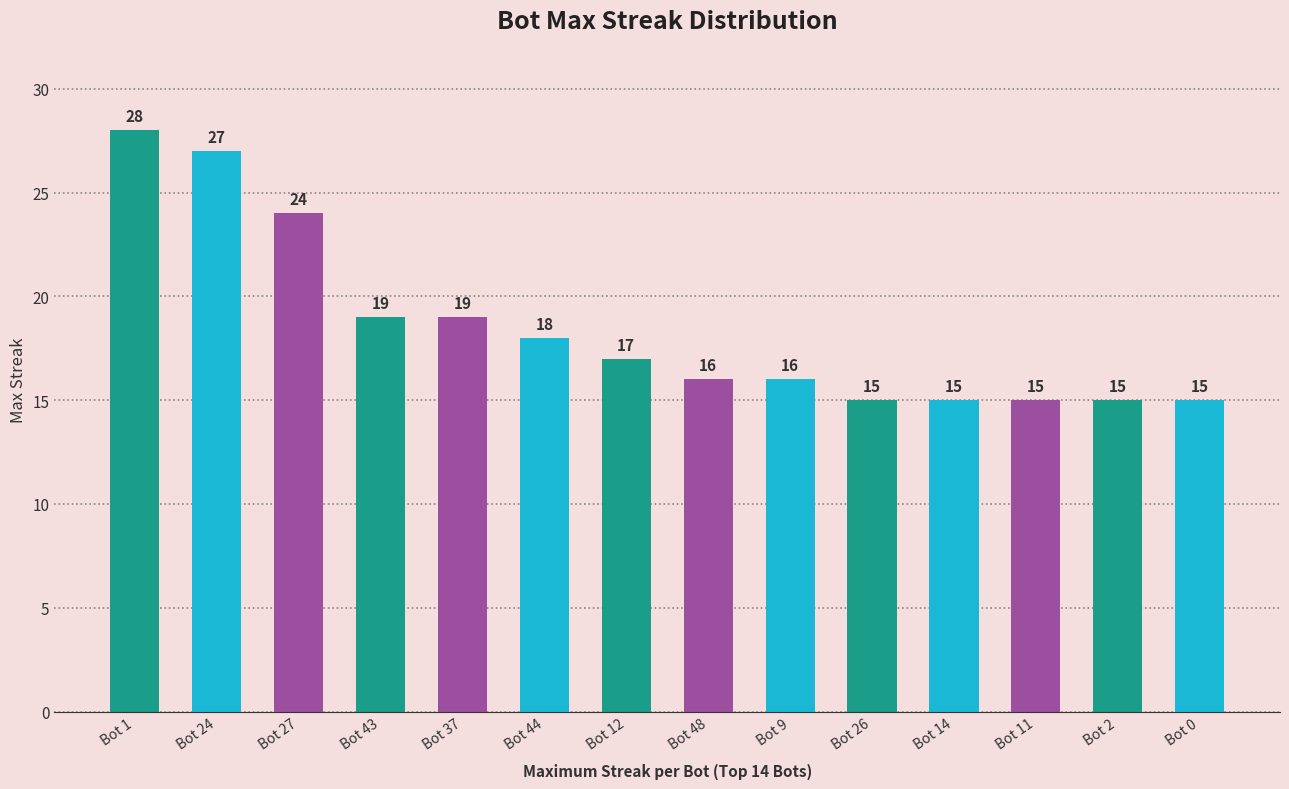

What is the approximate value at Bot 0, to the nearest 5?

15